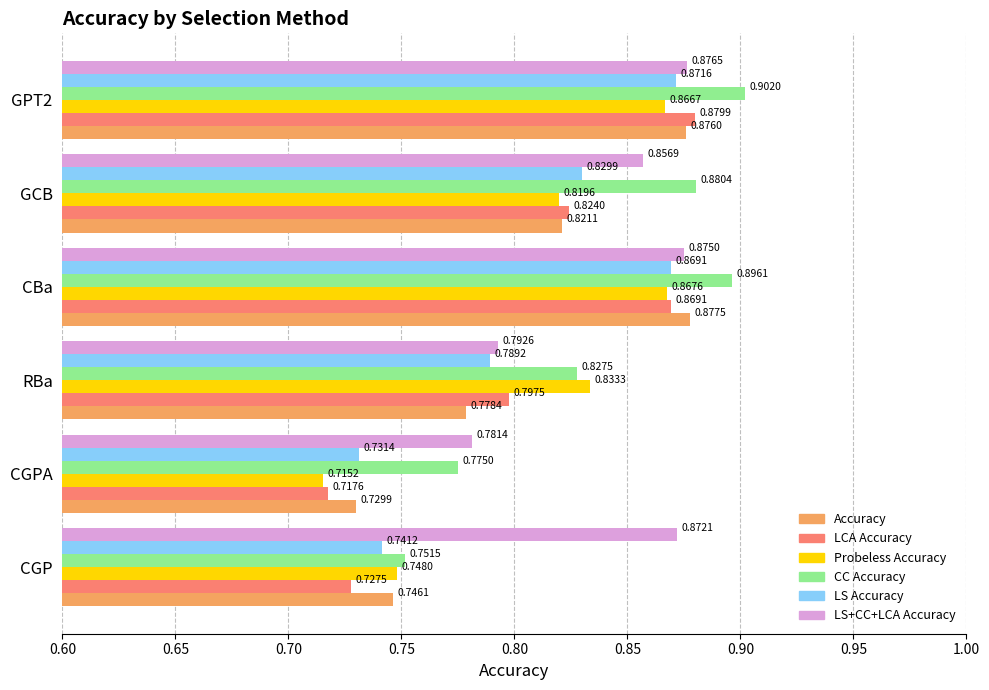

Which series has the widest spread of values?

LCA Accuracy